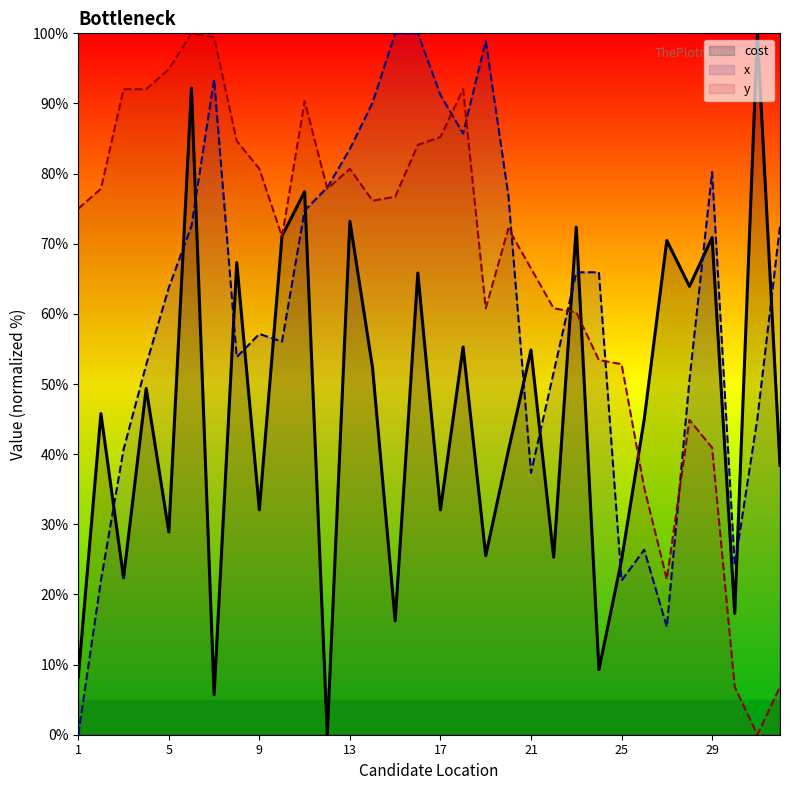

Reading left to right, transcribe all the data shown in this chart.

cost: 1=8.2	2=45.8	3=22.4	4=49.4	5=28.9	6=92.2	7=5.7	8=67.3	9=32.1	10=71.1	11=77.4	12=0.0	13=73.2	14=52.3	15=16.2	16=65.8	17=32.1	18=55.3	19=25.5	20=40.5	21=54.9	22=25.3	23=72.4	24=9.3	25=24.9	26=44.9	27=70.5	28=63.9	29=70.9	30=17.3	31=100.0	32=38.4
x: 1=0.0	2=22.0	3=40.7	4=52.7	5=63.7	6=72.5	7=93.4	8=53.8	9=57.1	10=56.0	11=74.7	12=78.0	13=83.5	14=90.1	15=100.0	16=100.0	17=91.2	18=85.7	19=98.9	20=76.9	21=37.4	22=51.6	23=65.9	24=65.9	25=22.0	26=26.4	27=15.4	28=50.5	29=80.2	30=24.2	31=45.1	32=72.5
y: 1=75.0	2=77.8	3=92.0	4=92.0	5=94.9	6=100.0	7=99.4	8=84.7	9=80.7	10=71.0	11=90.3	12=77.8	13=80.7	14=76.1	15=76.7	16=84.1	17=85.2	18=92.0	19=60.8	20=72.2	21=66.5	22=60.8	23=60.2	24=53.4	25=52.8	26=35.2	27=22.2	28=44.9	29=40.9	30=6.8	31=0.0	32=6.8